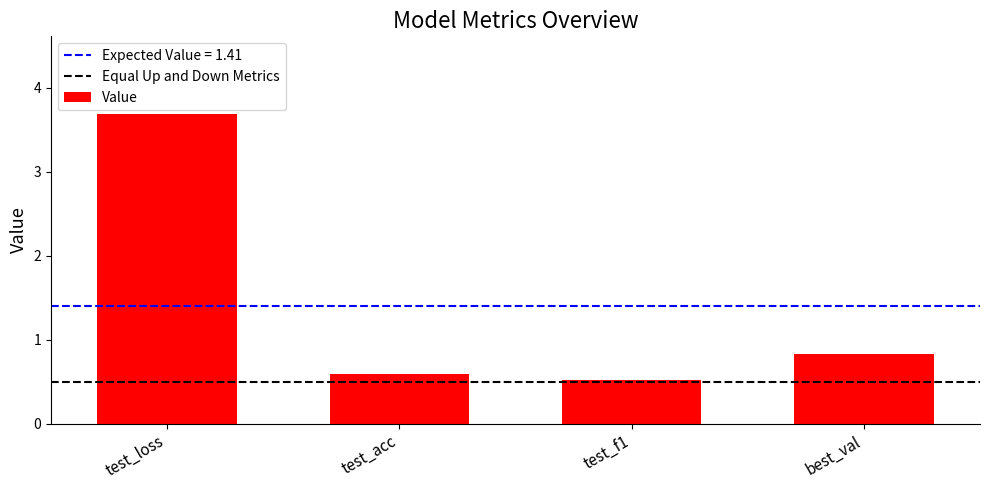

Rank the categories by value from highest to lowest.

test_loss, best_val, test_acc, test_f1